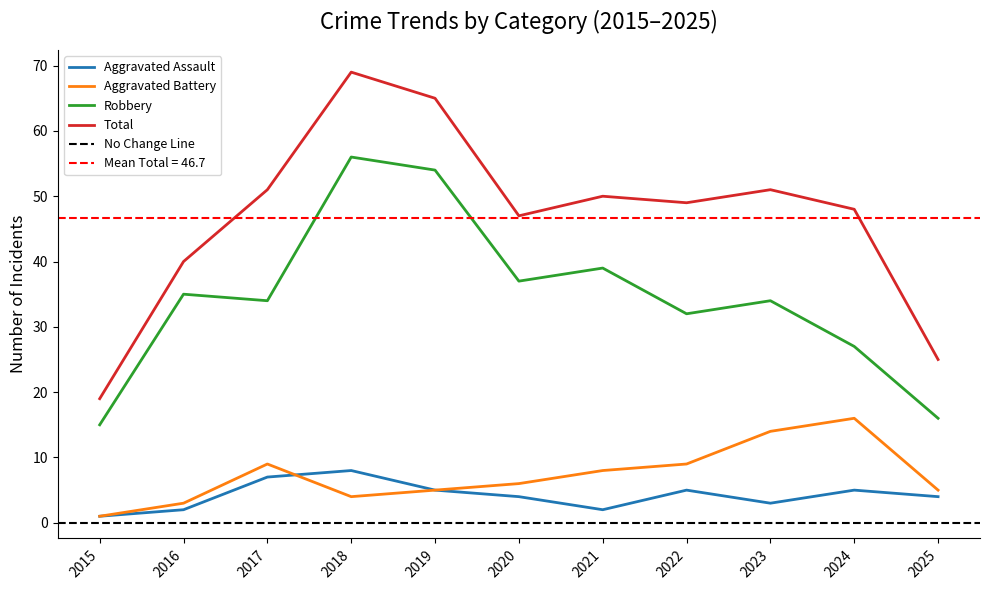

Count the number of data series in this chart.

4